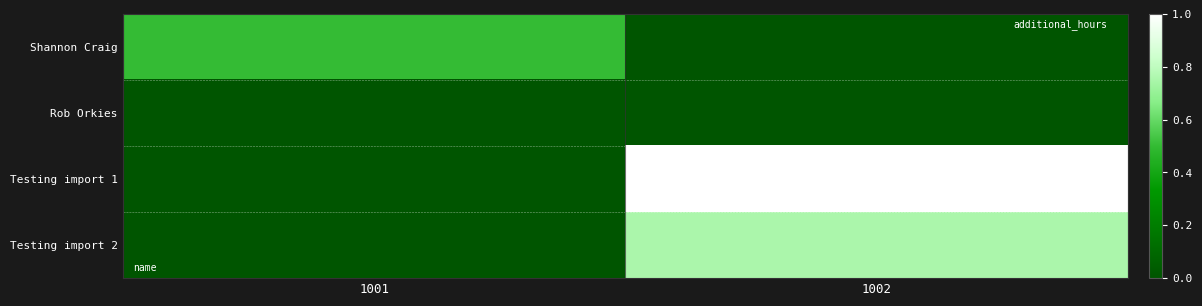

What is the difference between the highest and lowest values at 1001?

0.5